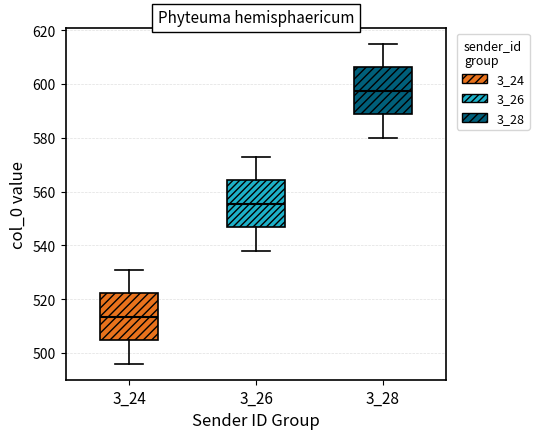

Where does the lower whisker of the box at x = 3_26 end on the y-axis? The values are not printed on the chart, so give them approximately, as read against the axis.

538